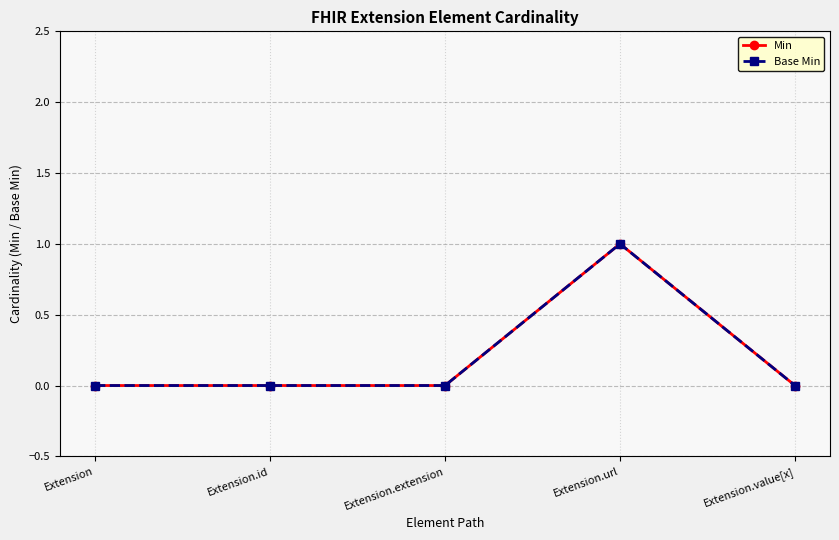

Does the chart have visible grid lines?

Yes